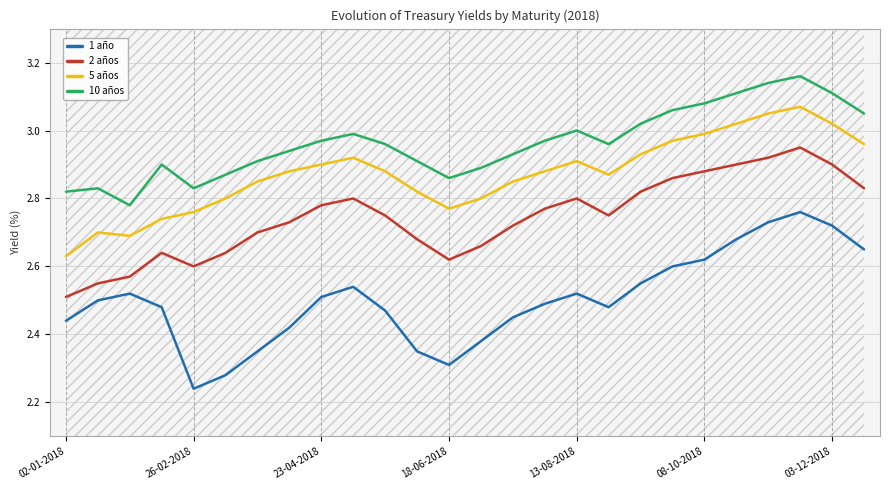

True or false: 2 años and 1 año cross at least once.

False